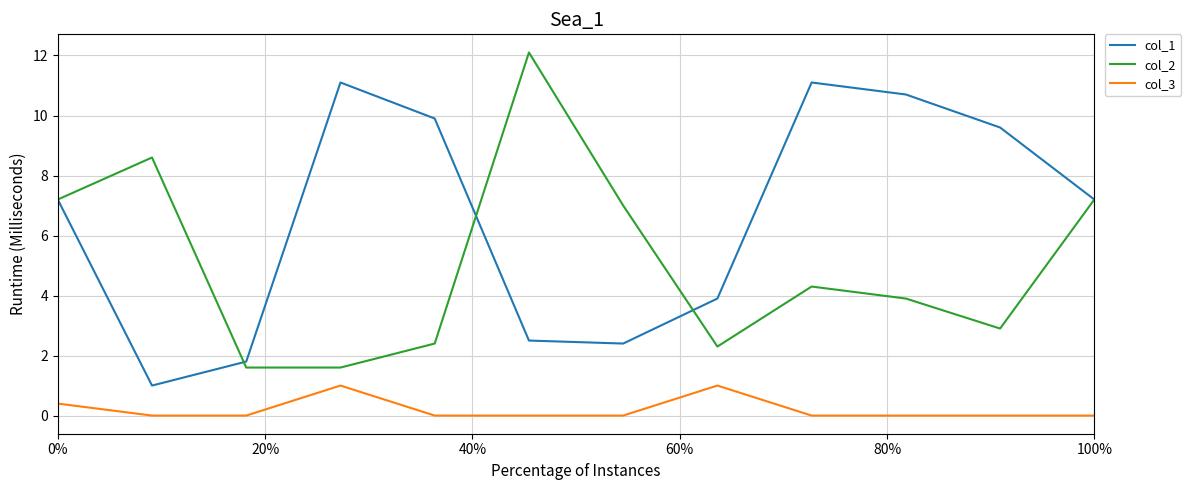

Which series has the largest range (max minus min)?

col_2